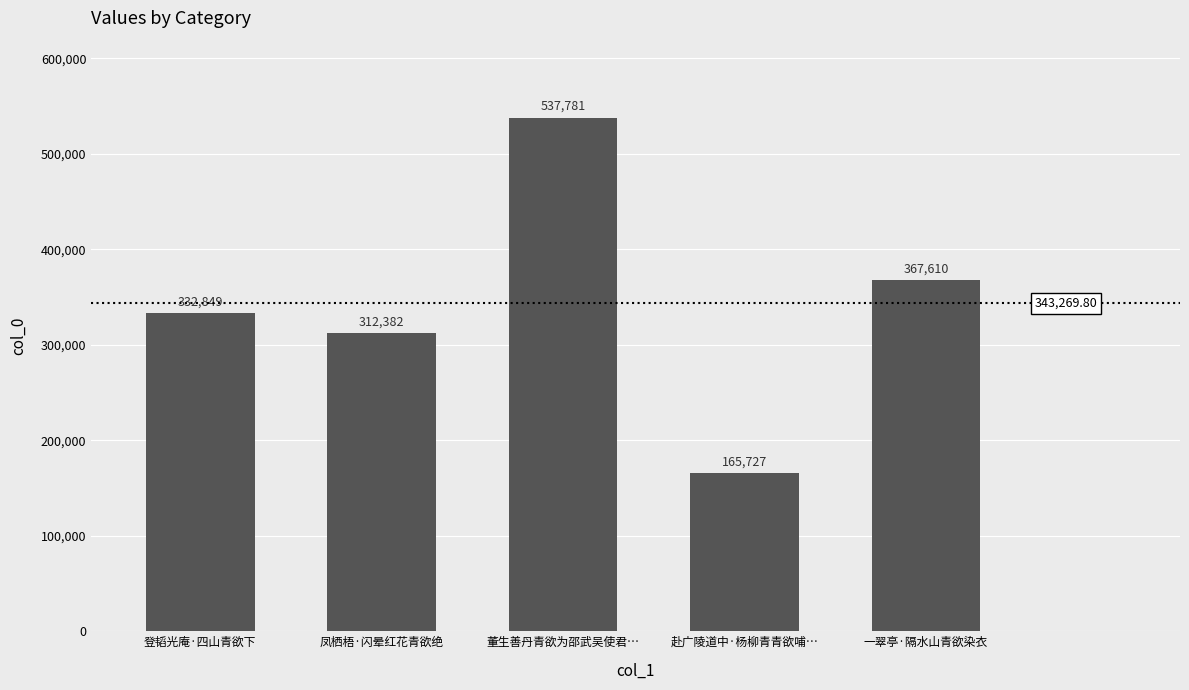

What is the sum of the values at 一翠亭·隔水山青欲染衣 and 凤栖梧·闪晕红花青欲绝?

679992